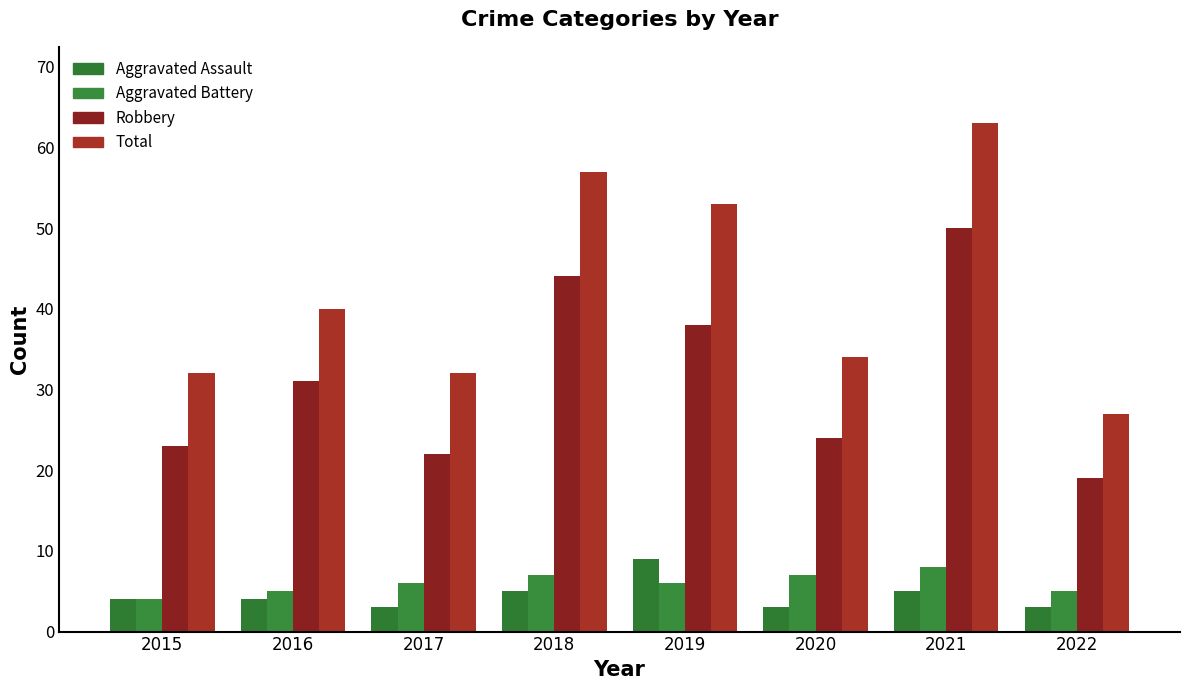

What is the difference between the highest and lowest values at 2017?

29